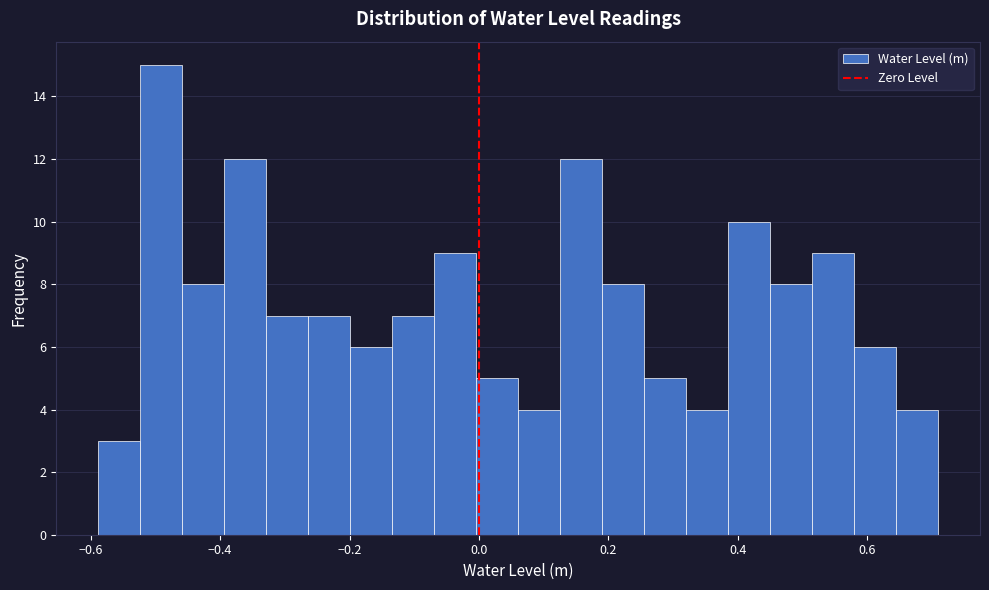

Read against the x-axis, roughly where is the centre of the tallest bar?

-0.50